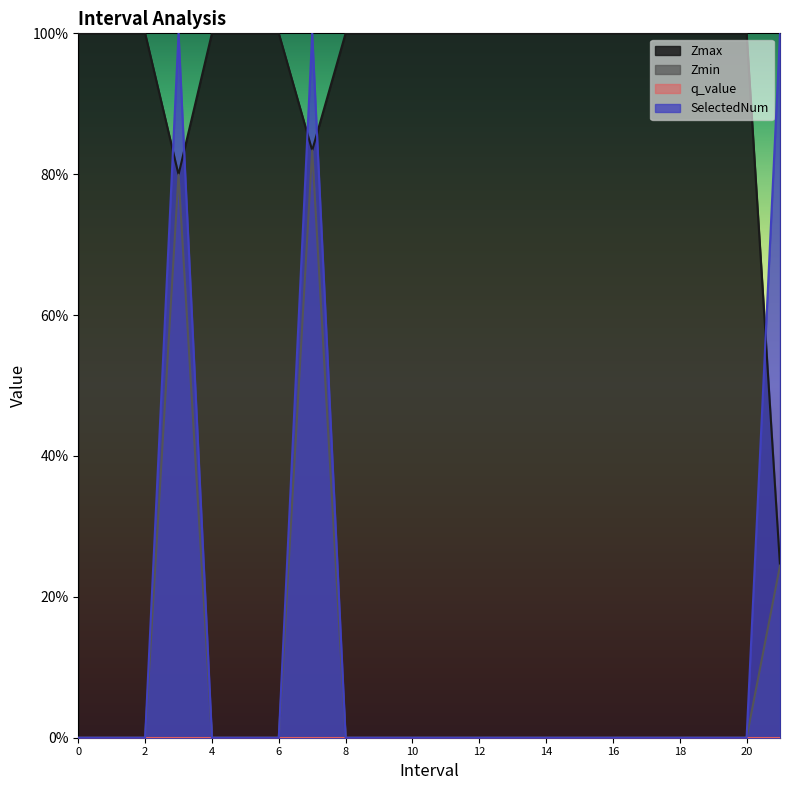

At which category is the sum across all series the highest?

7.0